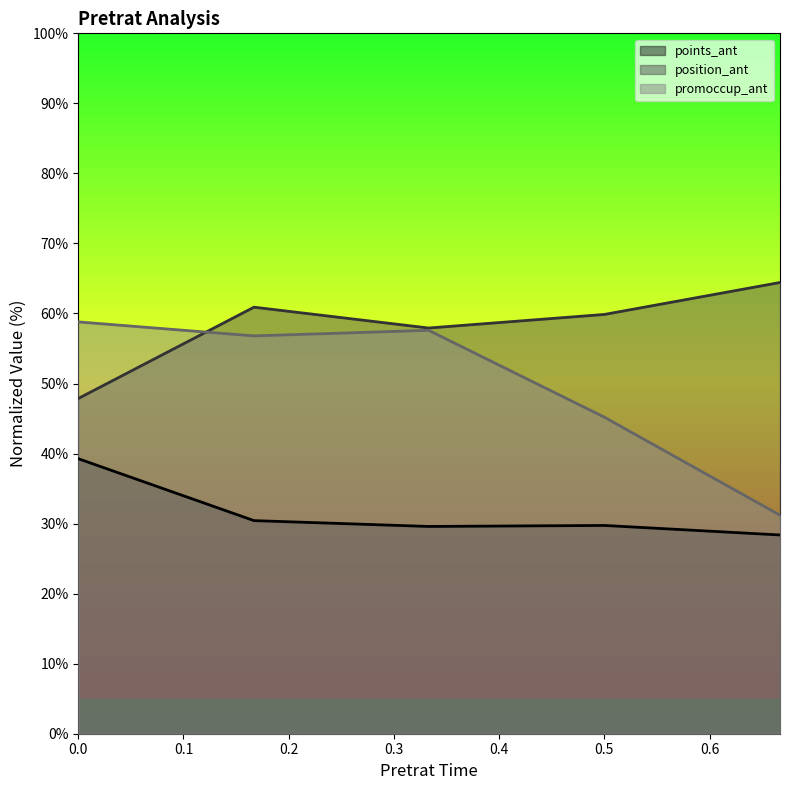

True or false: points_ant and position_ant intersect in this chart.

False